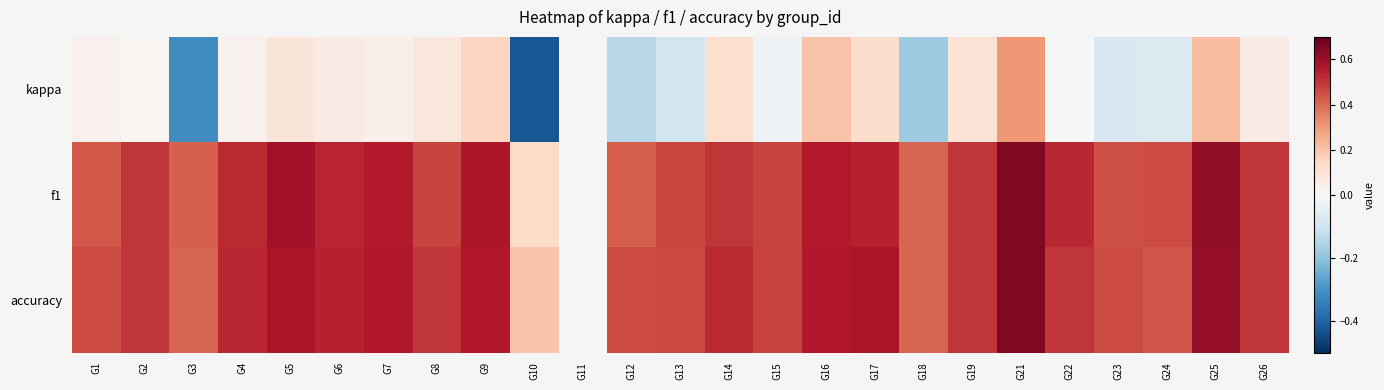

What is the total value across all series at G5?

1.2